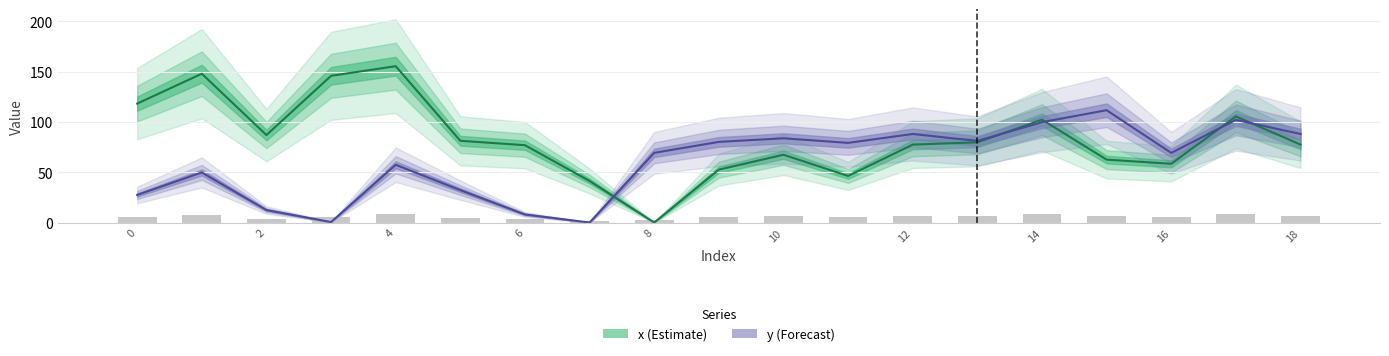

How many values in y are above zero?

18